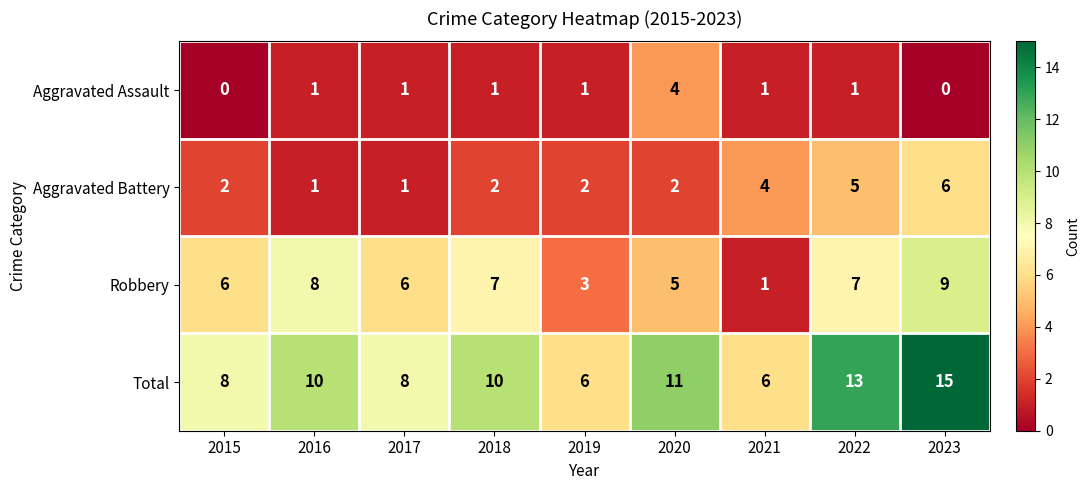

Which series has the largest total across all categories?

Total